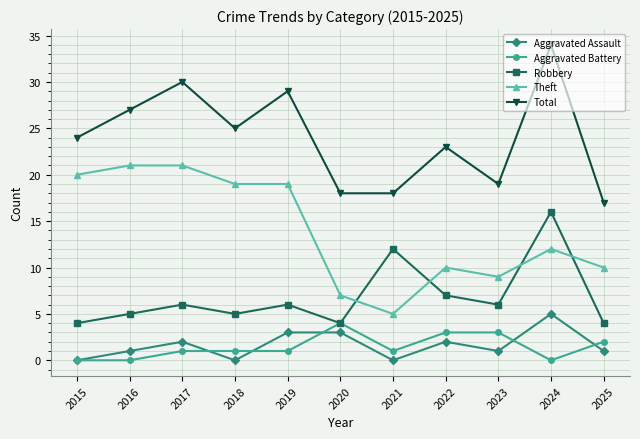

True or false: Robbery has more than 0 interior local peaks.

True